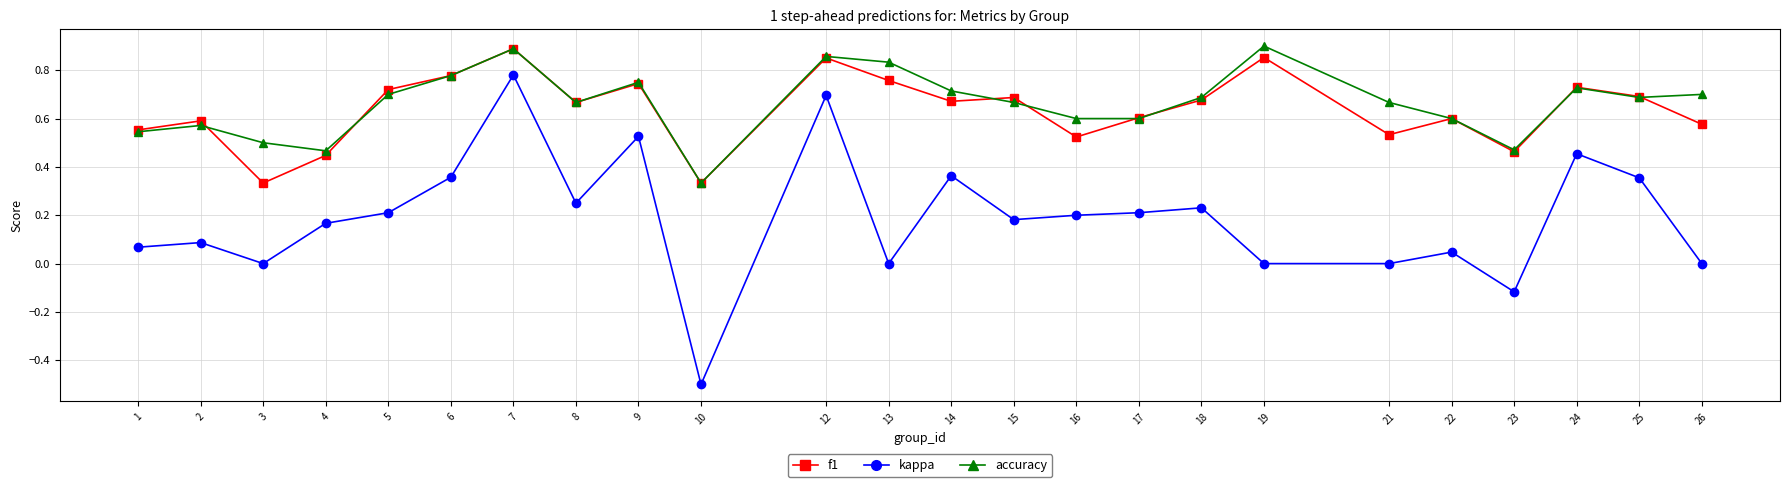

True or false: f1 has more than 1 interior local peaks.

True